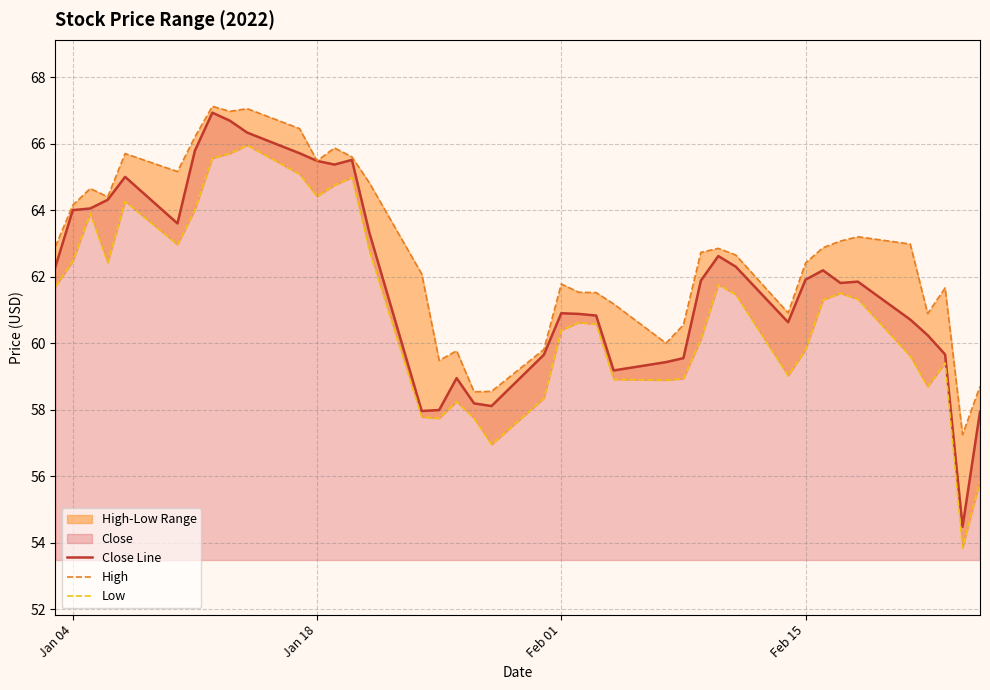

What is the average value of the Low series?

61.0